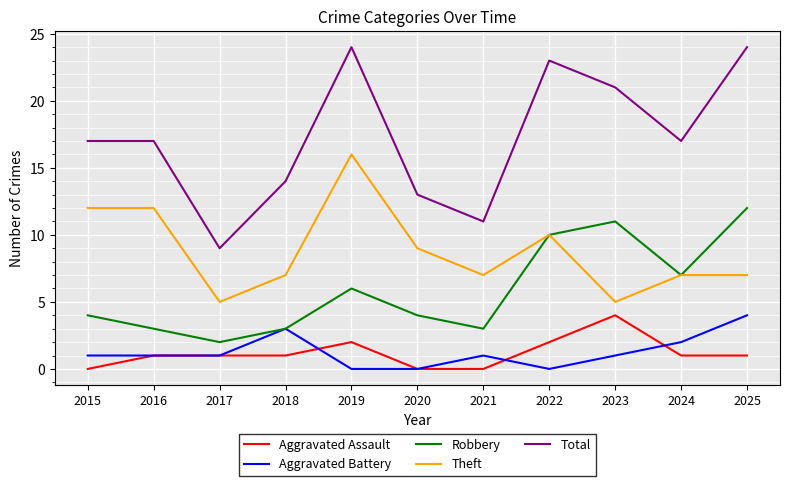

Read the Theft value at 2019.

16